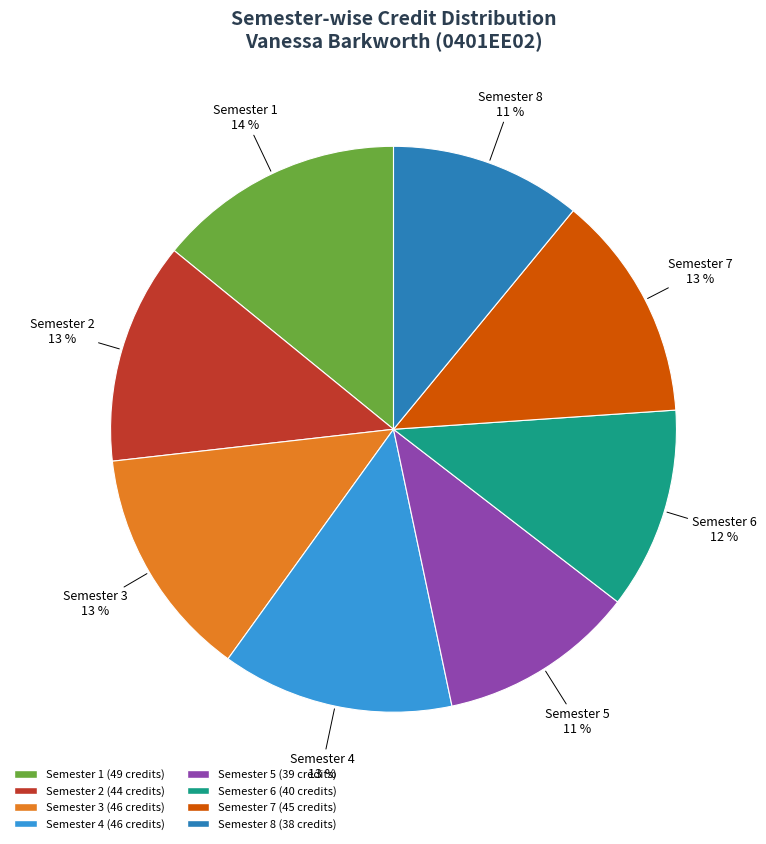

What is the largest slice in the pie chart?

Semester 1